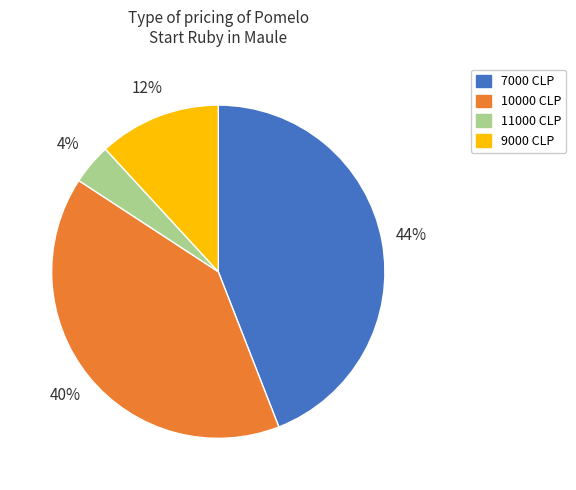

To the nearest percent, what is the difference between the largest and smallest slice percentages?

40%